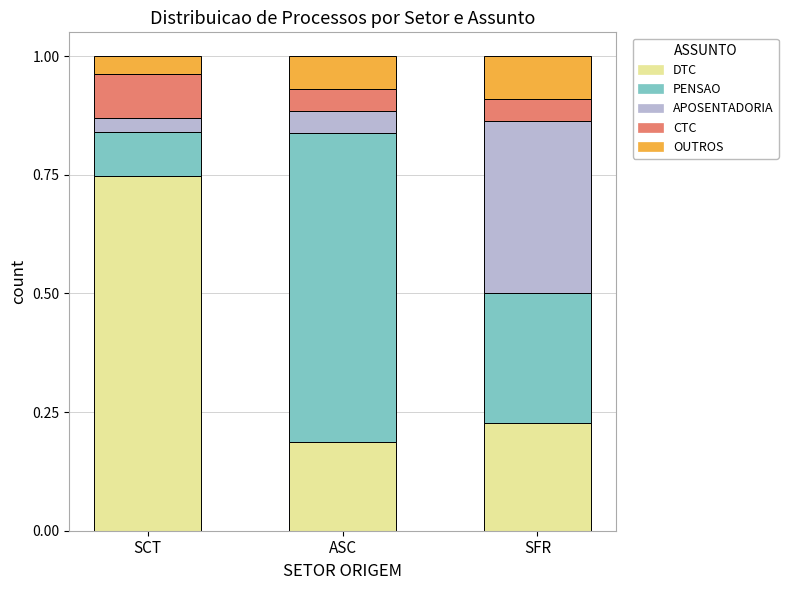

What is the total value across all series at SCT?

1.0